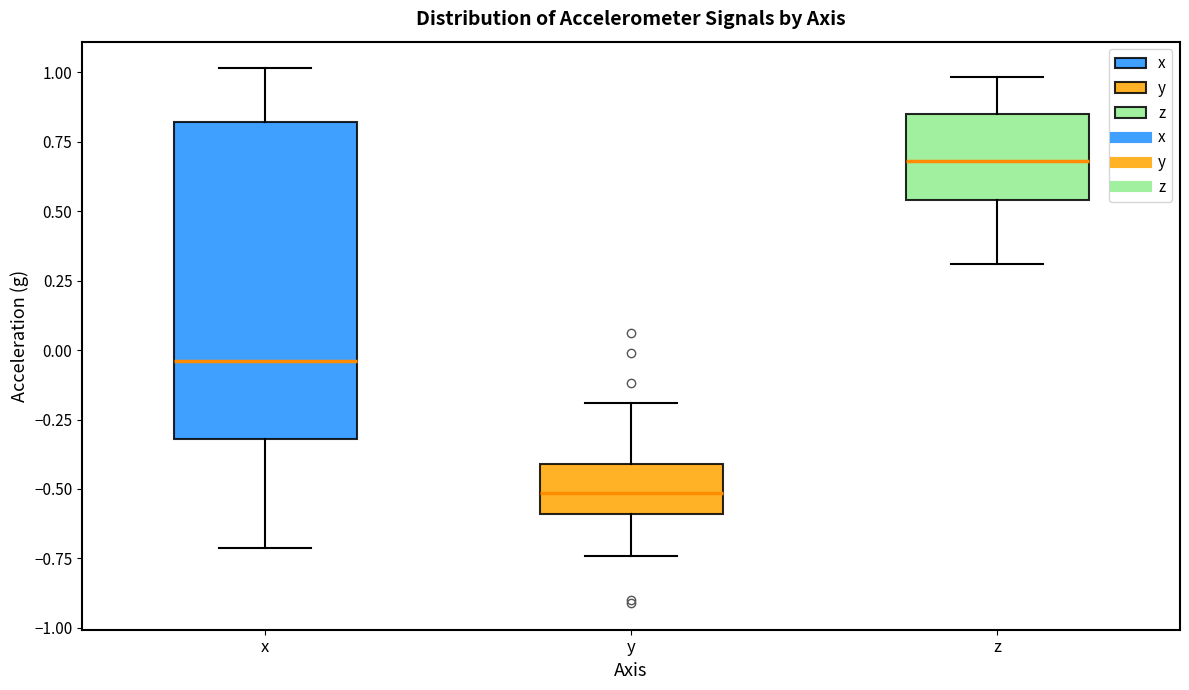

Reading left to right, transcribe this box plot: for each box, give where its median line is, the range the box spans, and where its two whiskers end, as read against the y-axis. The values are not printed on the chart, so give them approximately, as read against the axis.

x: median -0.05, box -0.30 to 0.80, whiskers -0.70 to 1.00
y: median -0.50, box -0.60 to -0.40, whiskers -0.75 to -0.20
z: median 0.70, box 0.55 to 0.85, whiskers 0.30 to 1.00